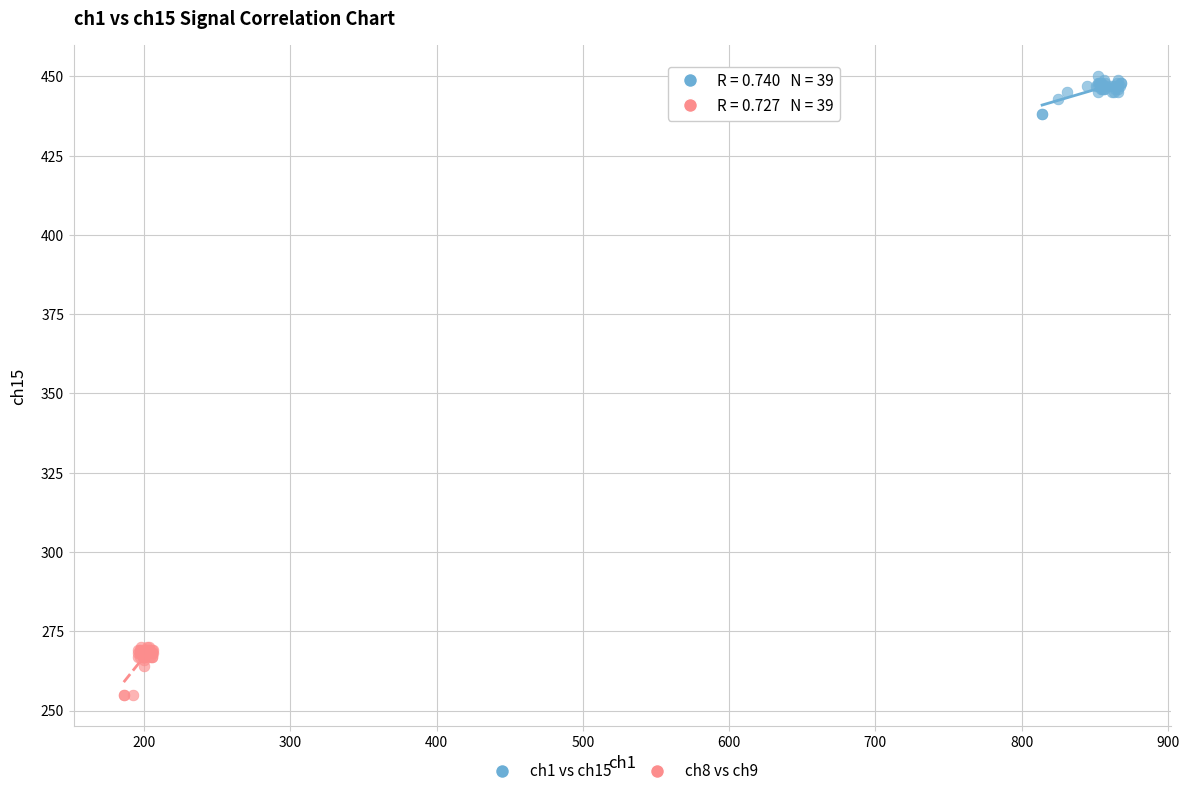

Which series has the widest spread of Y values?

ch8 vs ch9